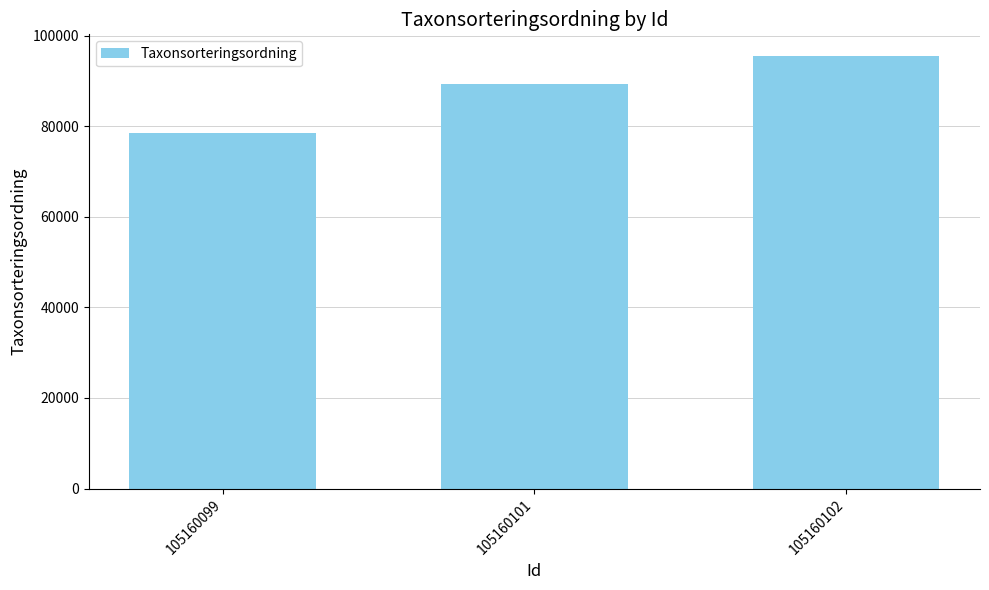

What is the difference between the second highest and minimum values?

10819